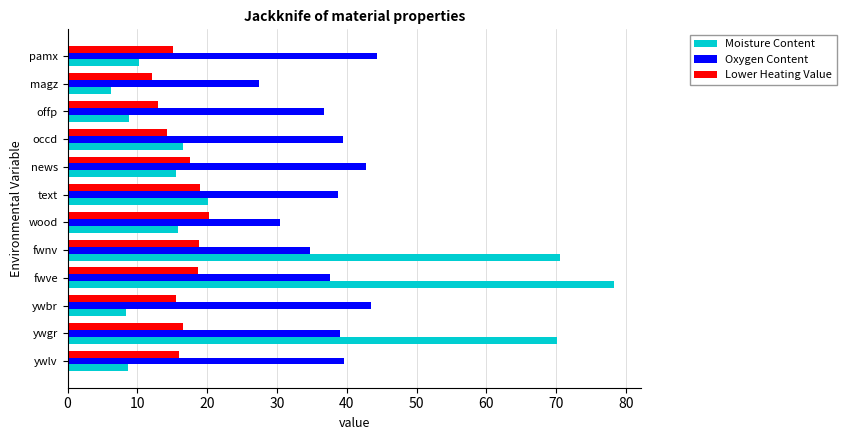

What is the sum of all Oxygen Content values?

454.2